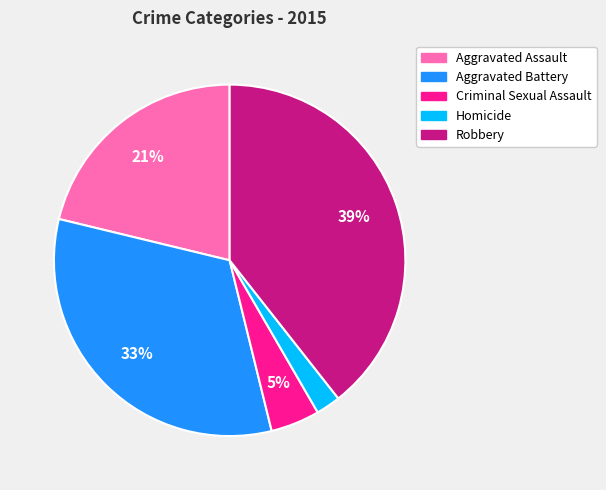

What is the smallest slice in the pie chart?

Homicide